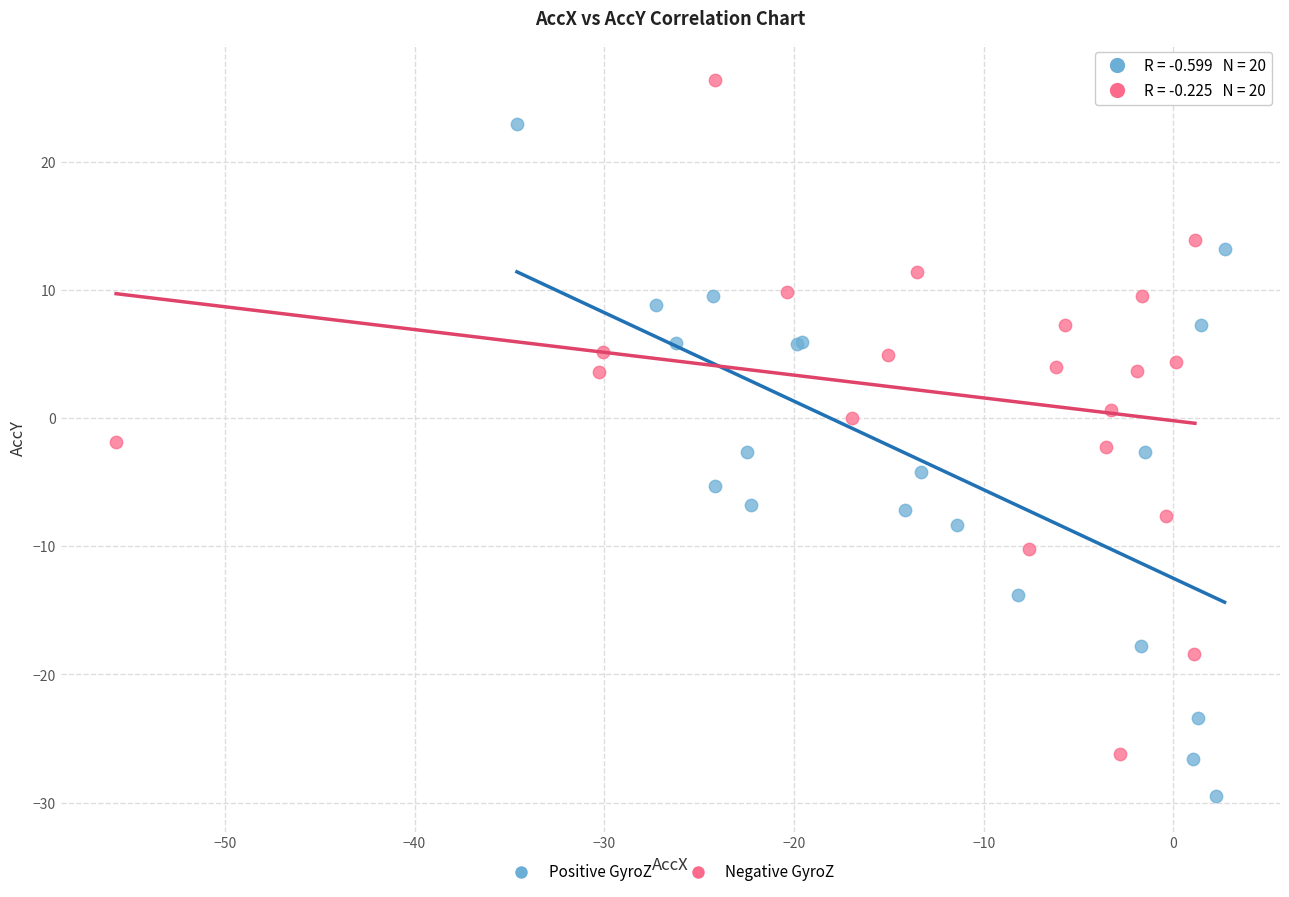

Which series reaches the maximum Y coordinate?

Negative GyroZ